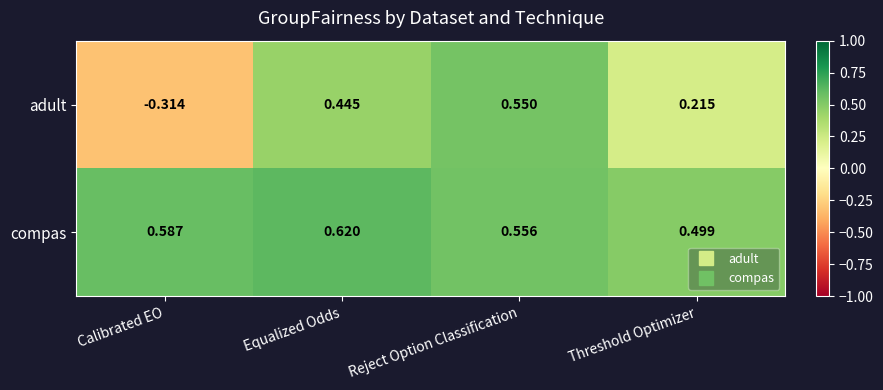

Rank the series at Reject Option Classification from lowest to highest value.

adult, compas